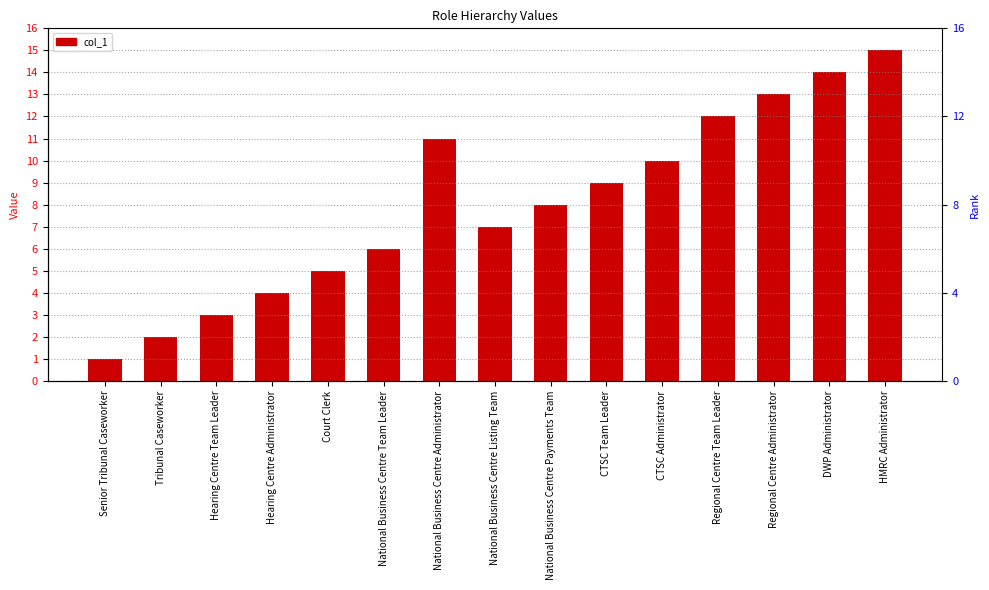

What is the sum of the values at National Business Centre Payments Team and Hearing Centre Administrator?

12